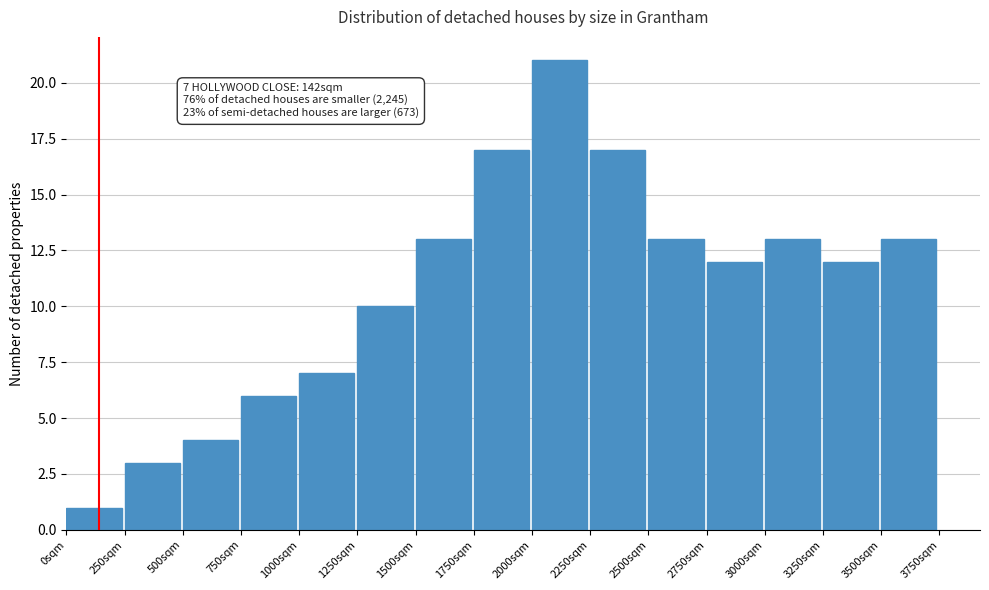

Which range on the x-axis has the tallest bar?

2000 to 2250